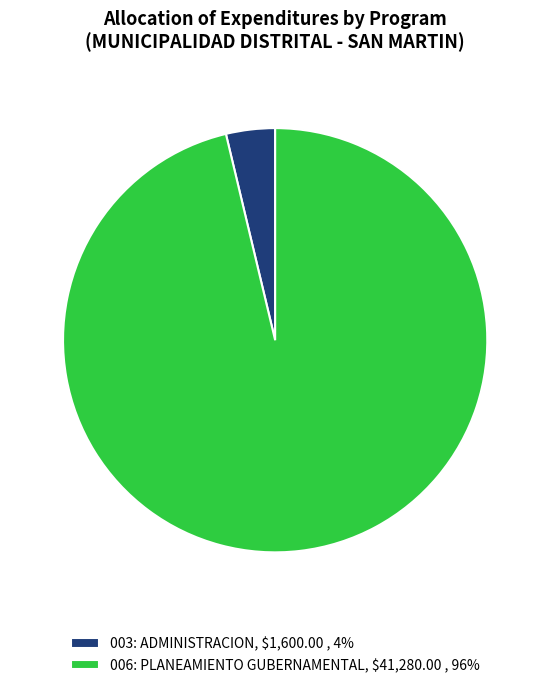

Which slice is the largest?

006: PLANEAMIENTO GUBERNAMENTAL